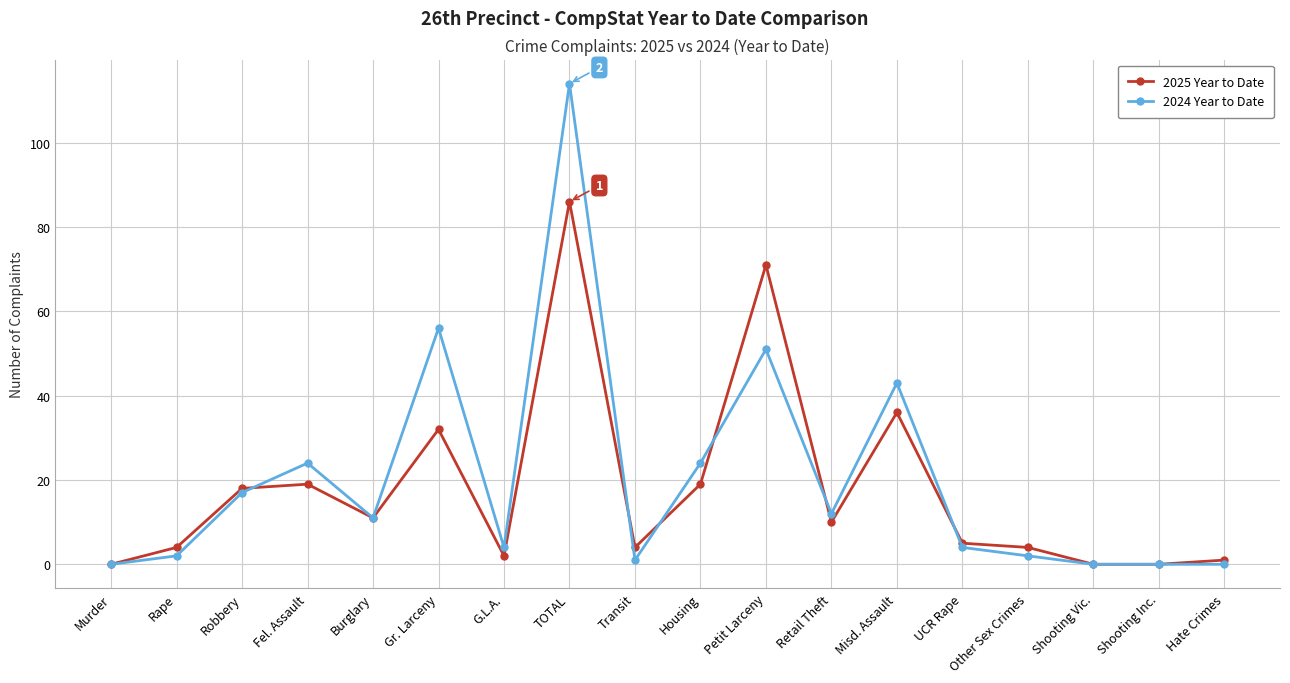

What position from the left is Retail Theft?

12